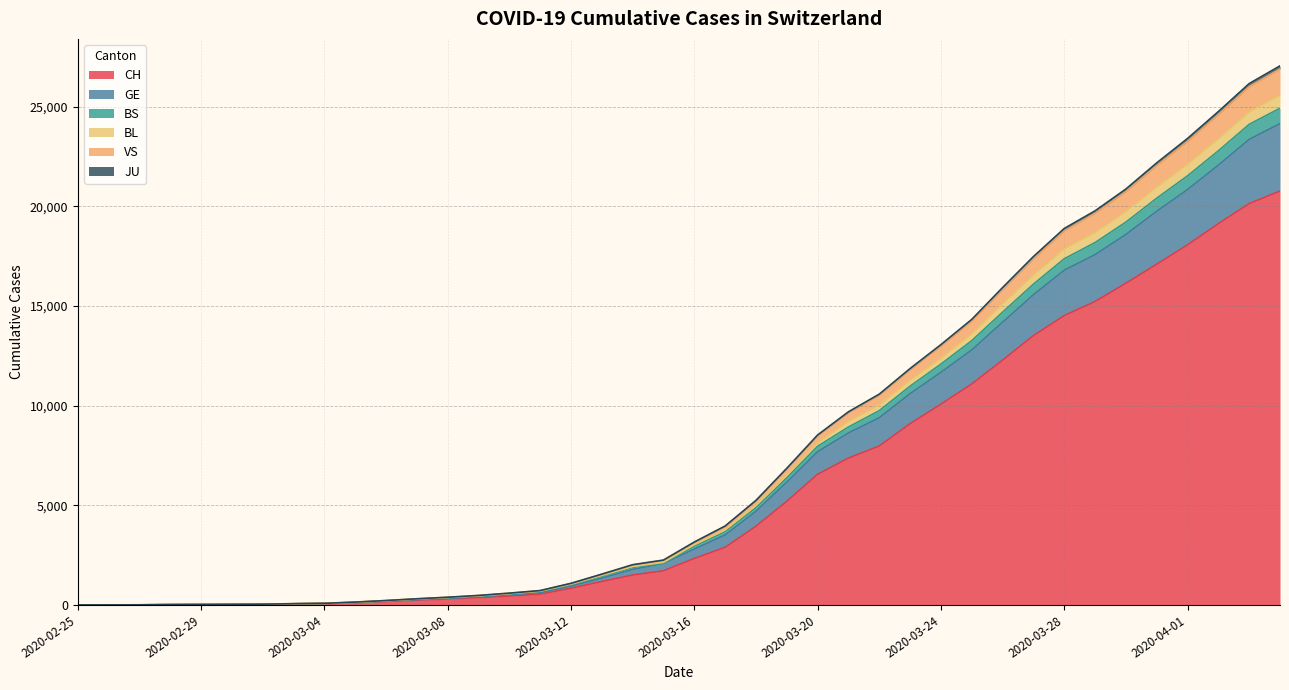

True or false: JU and VS intersect in this chart.

False